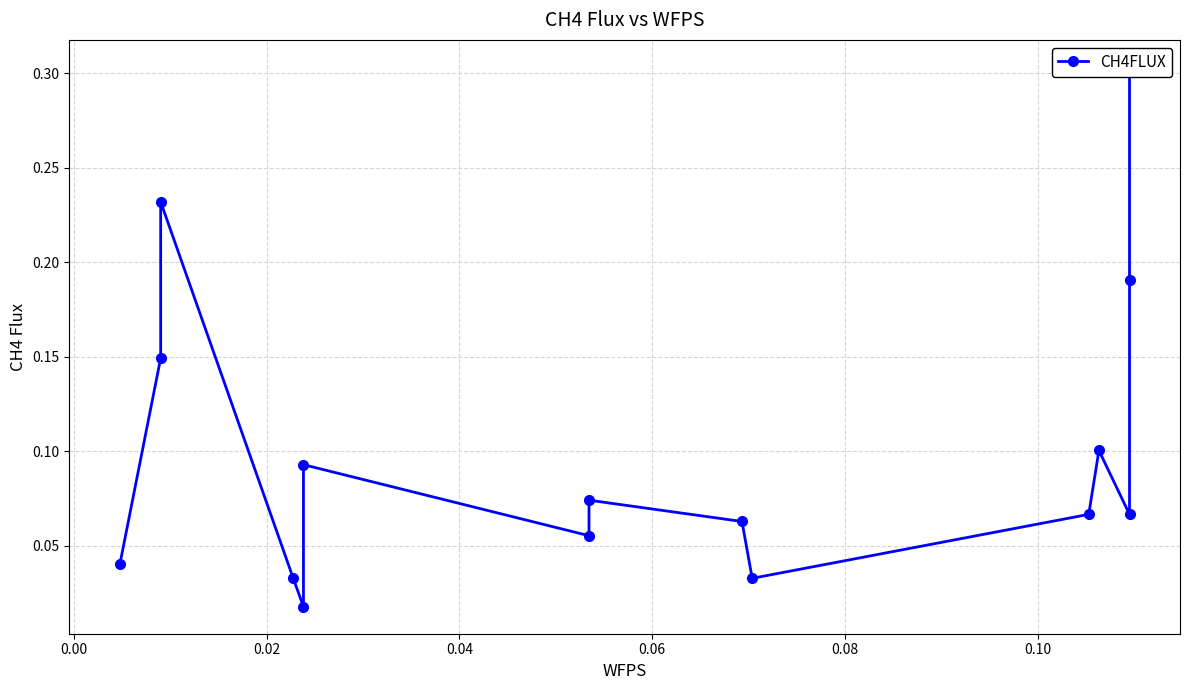

How many points are lower than both their immediate neighbors (excluding endpoints)?

4